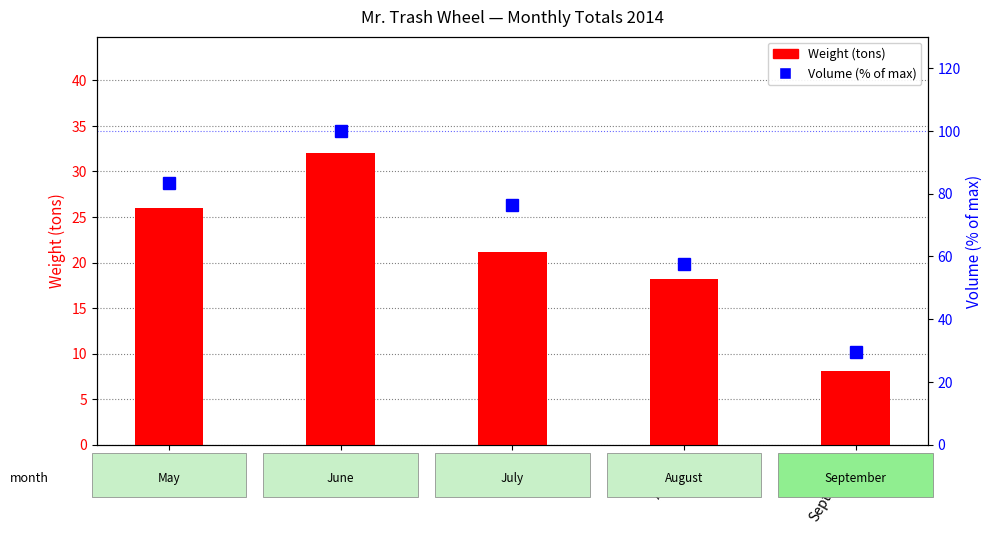

Count the number of data series in this chart.

2